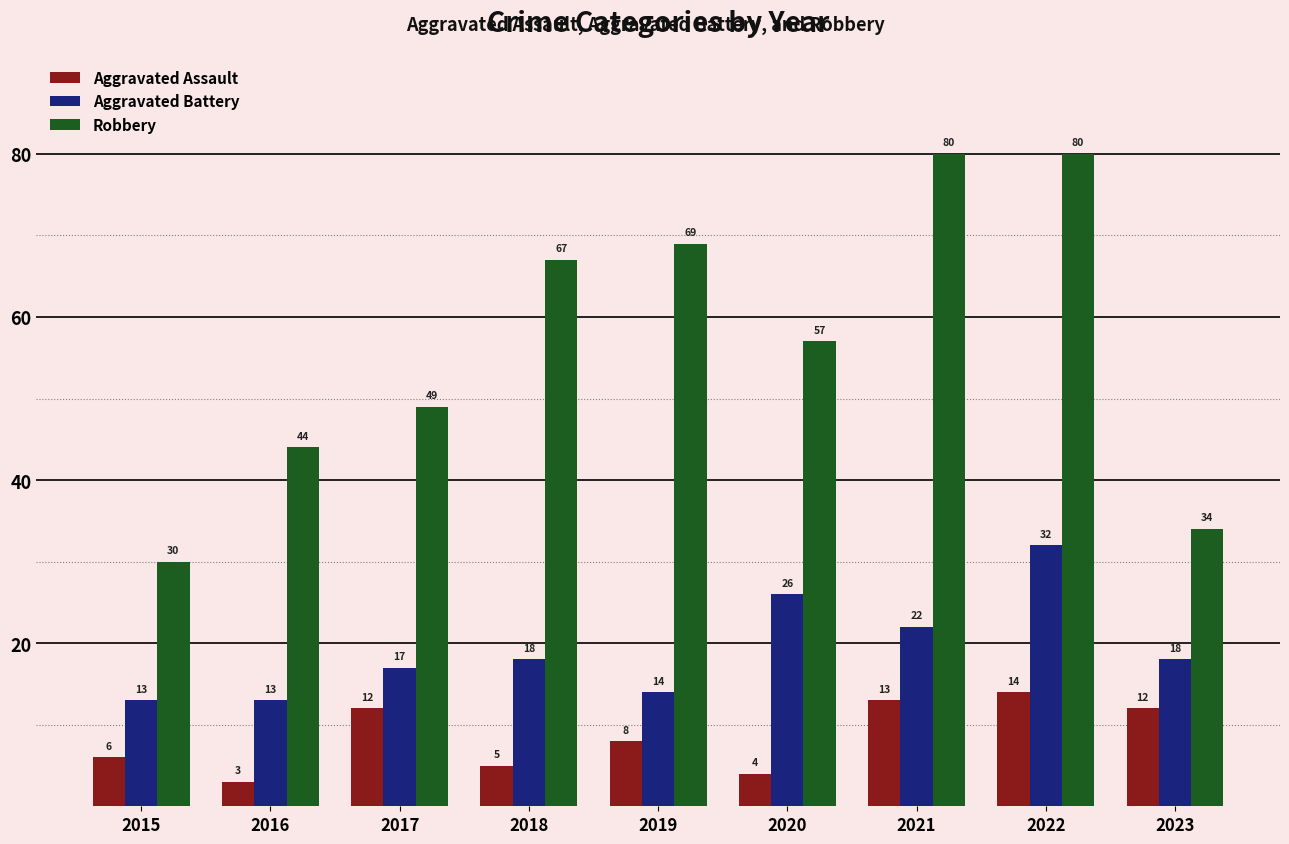

At how many categories does at least one series exceed 26?

9